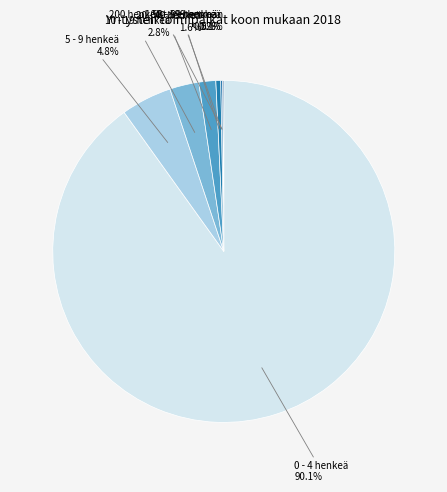

What is the ratio of the value at 0 - 4 henkeä to the value at 5 - 9 henkeä?

18.8